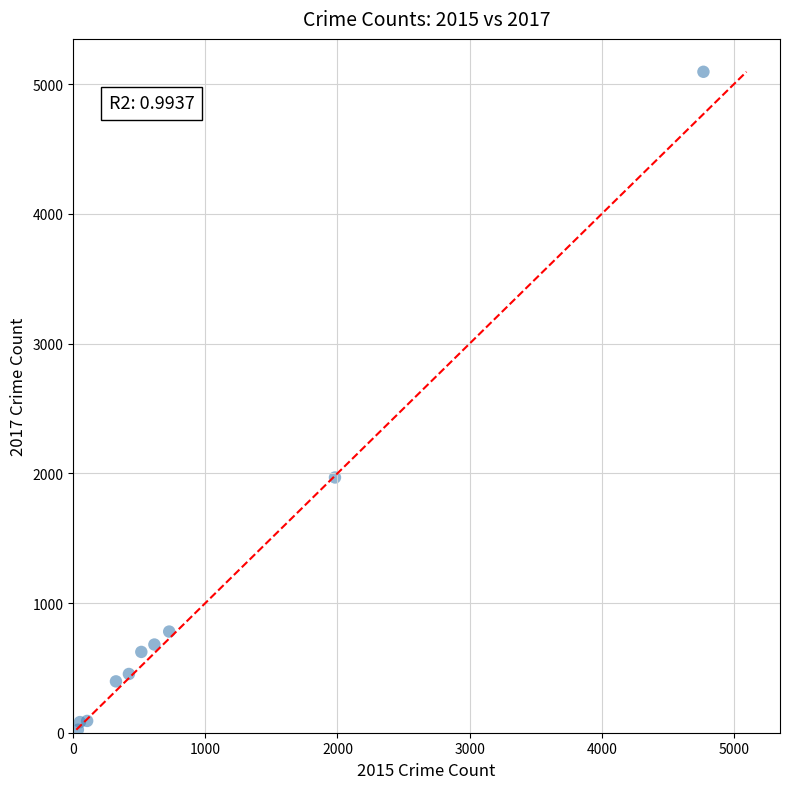

What Y value in the scatter plot is closest to 2559?

1968